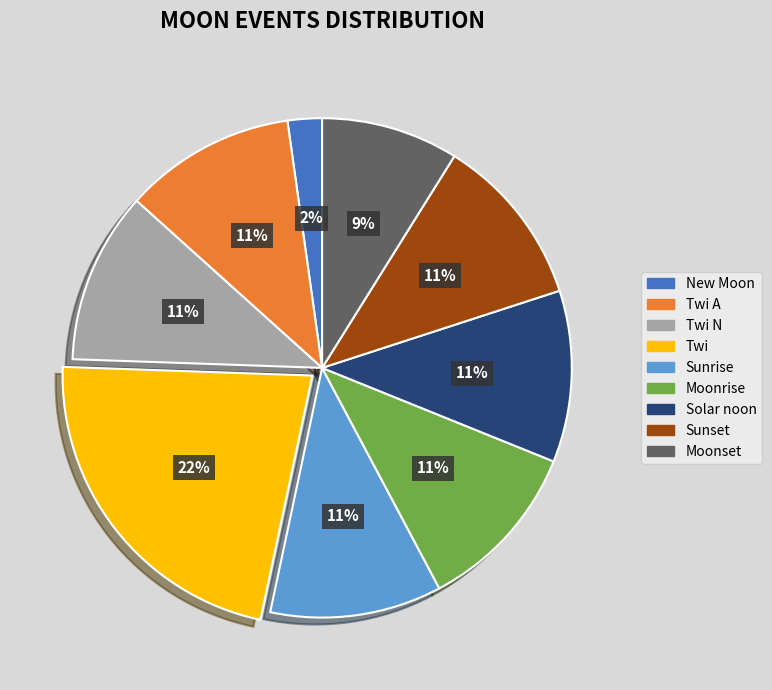

Is there a majority slice in this chart?

No